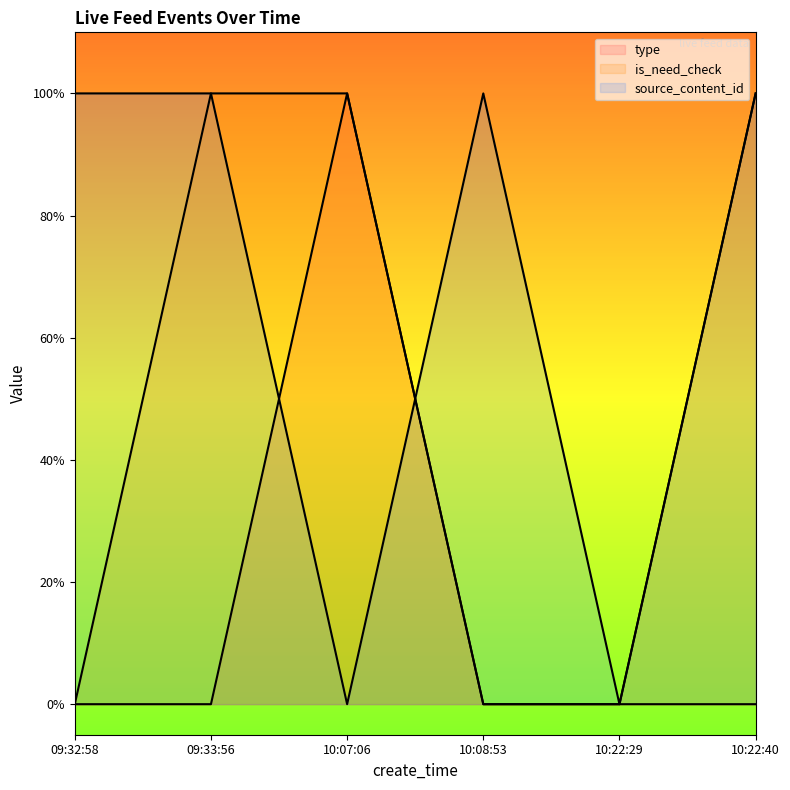

What is the sum of all is_need_check values?

3.0